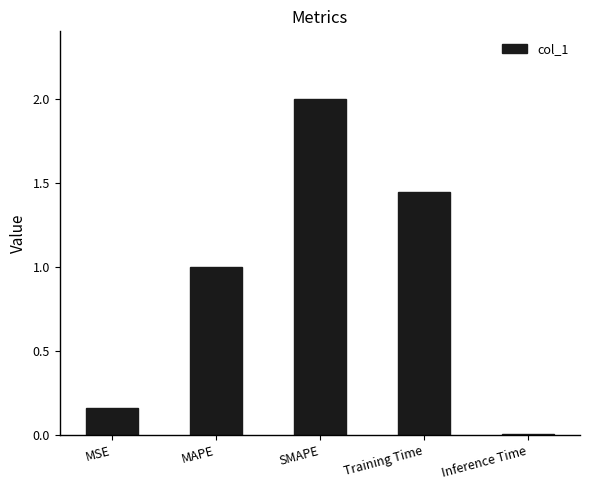

Rank the categories by value from lowest to highest.

Inference Time, MSE, MAPE, Training Time, SMAPE